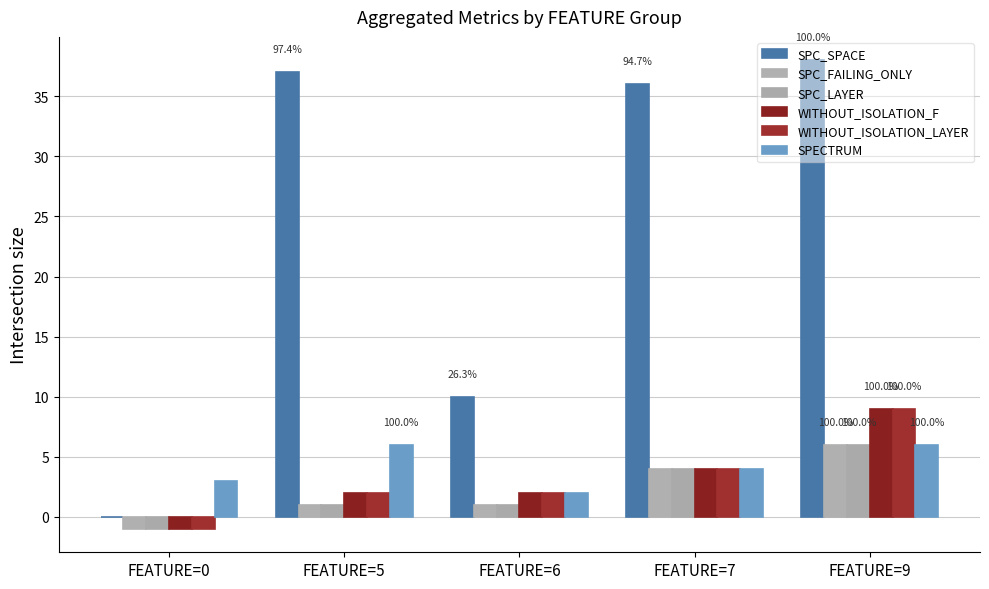

Are the bars horizontal?

No